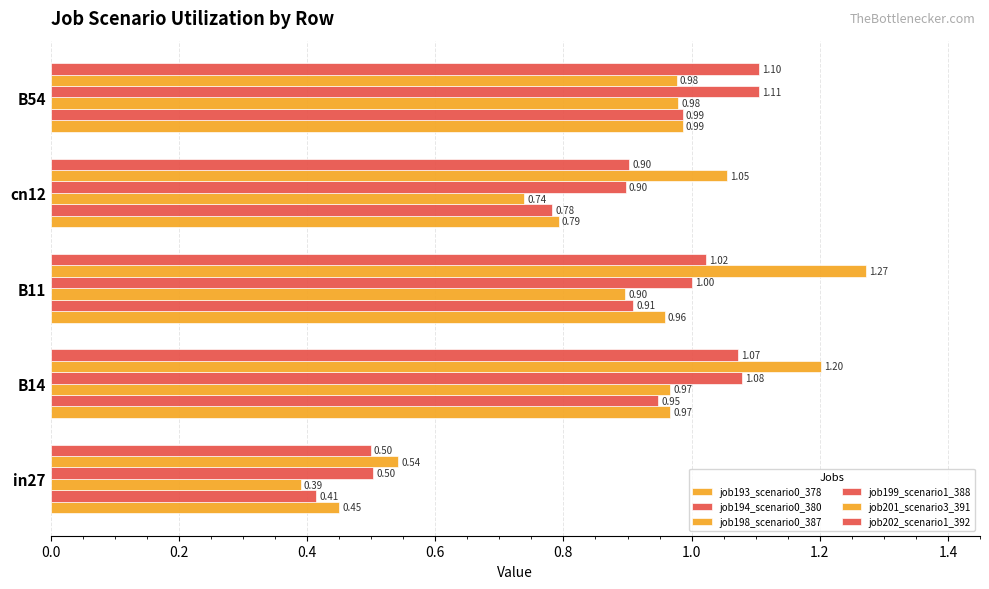

Count the number of data series in this chart.

6